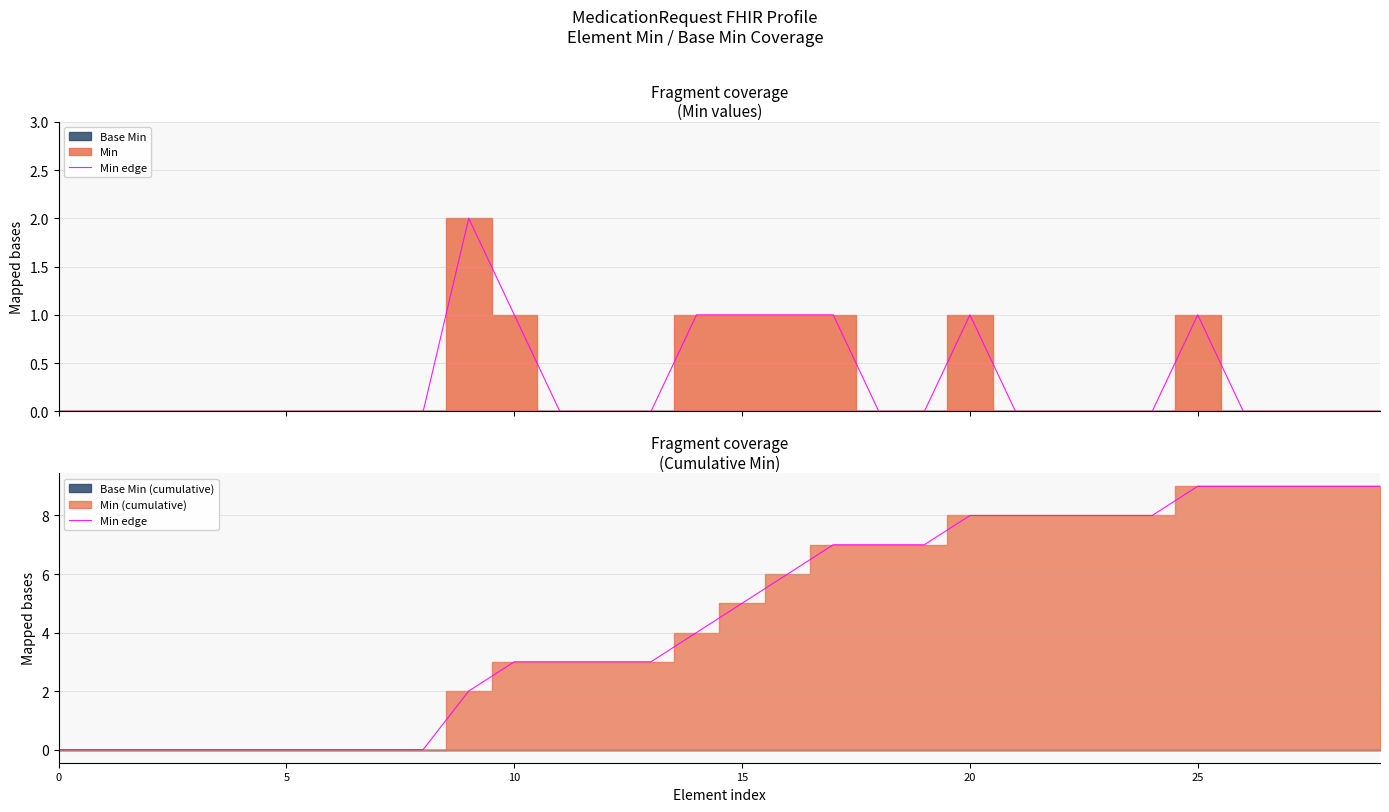

At which label does the data first exceed 5?

16